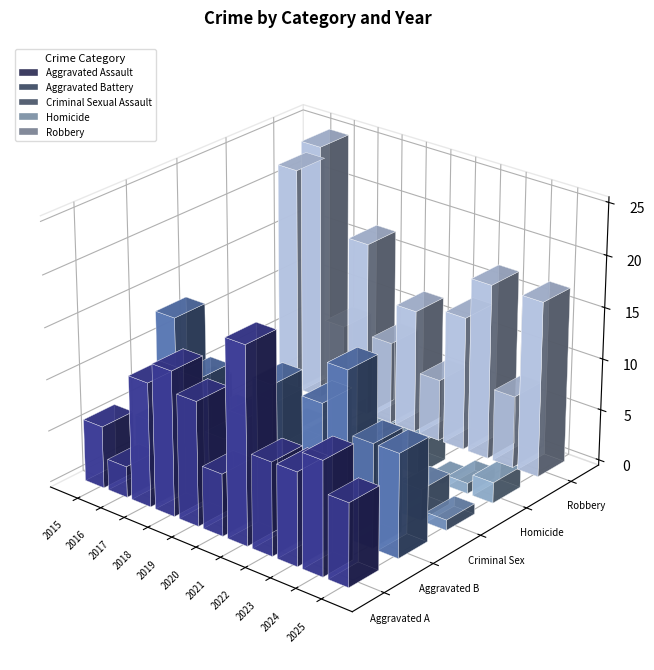

Is it true that Robbery equals 2 at 2019?

False